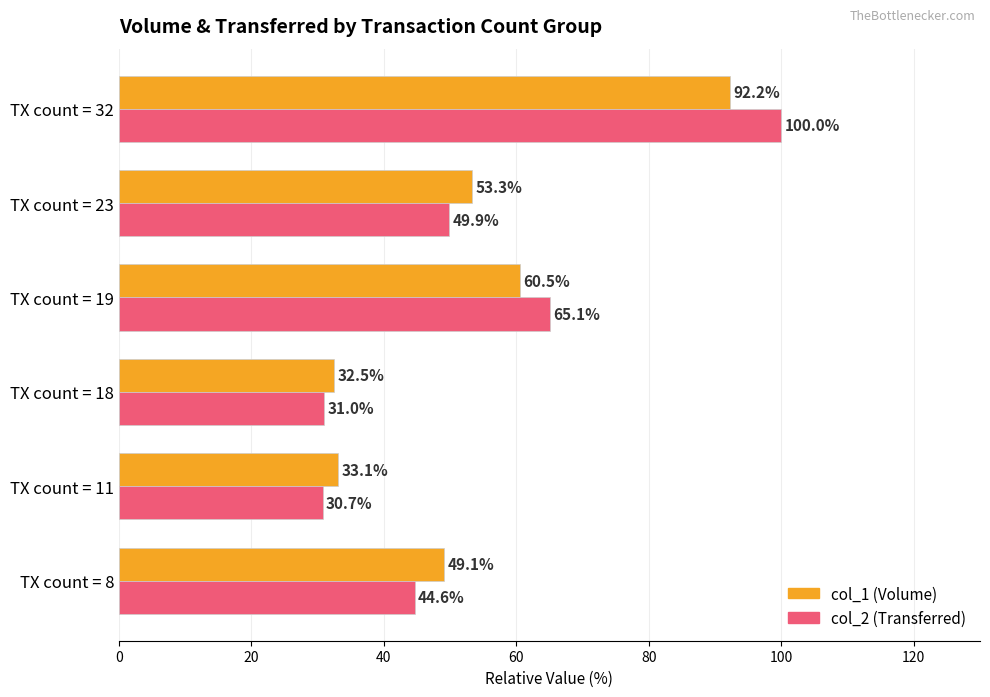

What is the difference between the maximum and second lowest values in the col_1 (Volume) series?

59.1